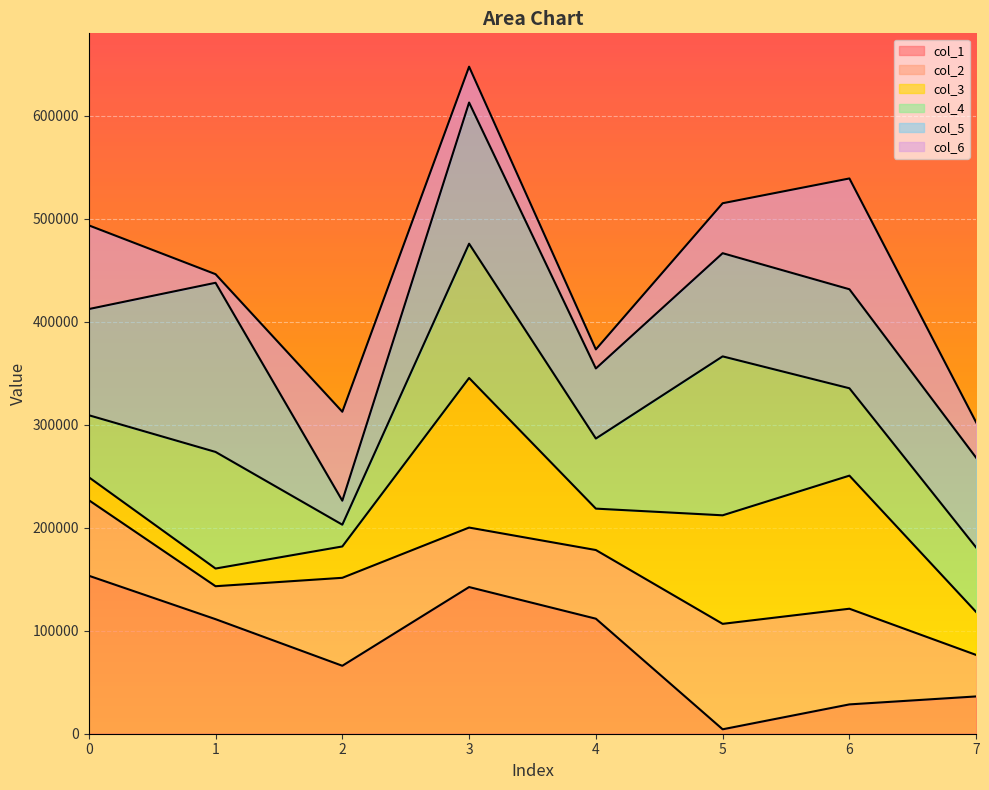

Where is the first local minimum for col_5?

2